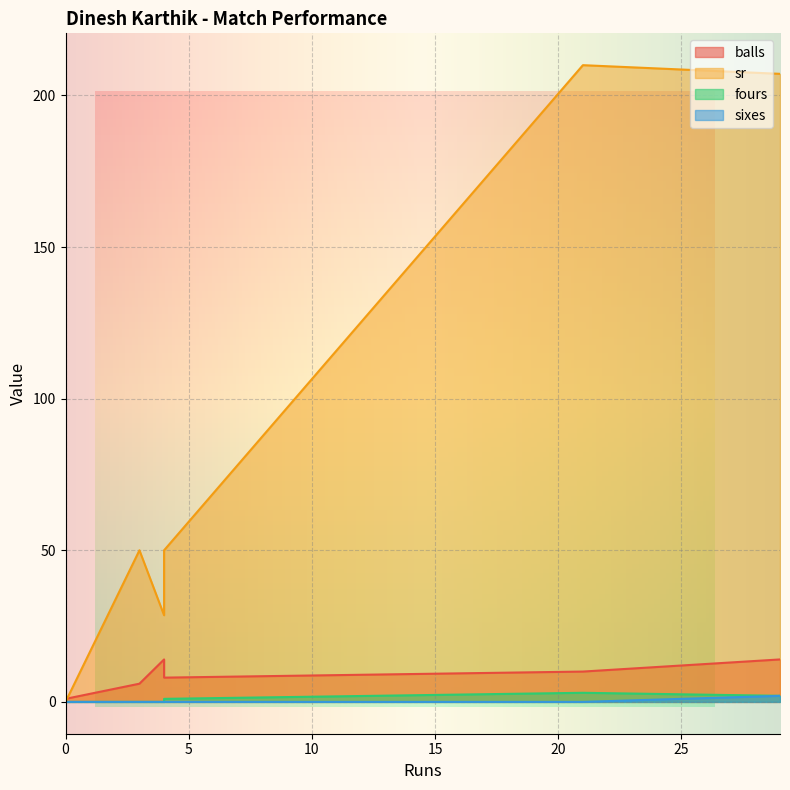

What are all the series names shown in the legend?

balls, sr, fours, sixes